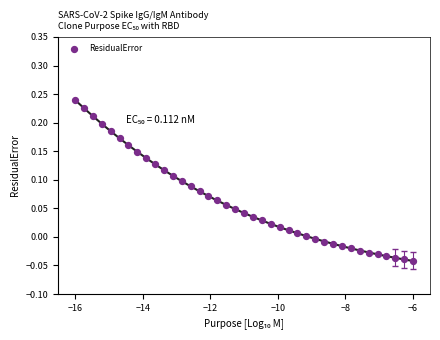

What is the range of X values (max minus min)?

10.0